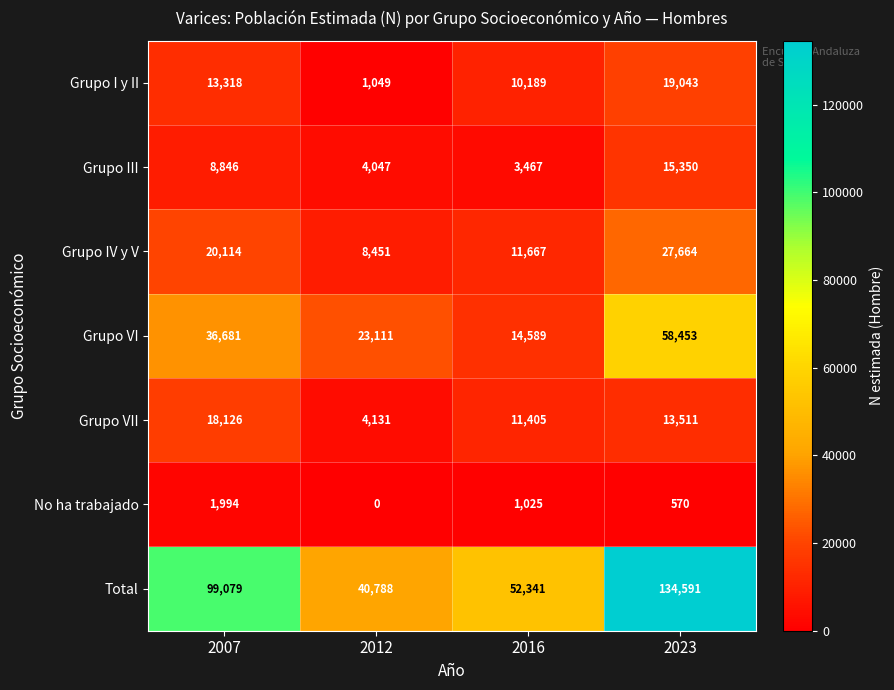

What is the spread (max minus min) of values at 2023?

134021